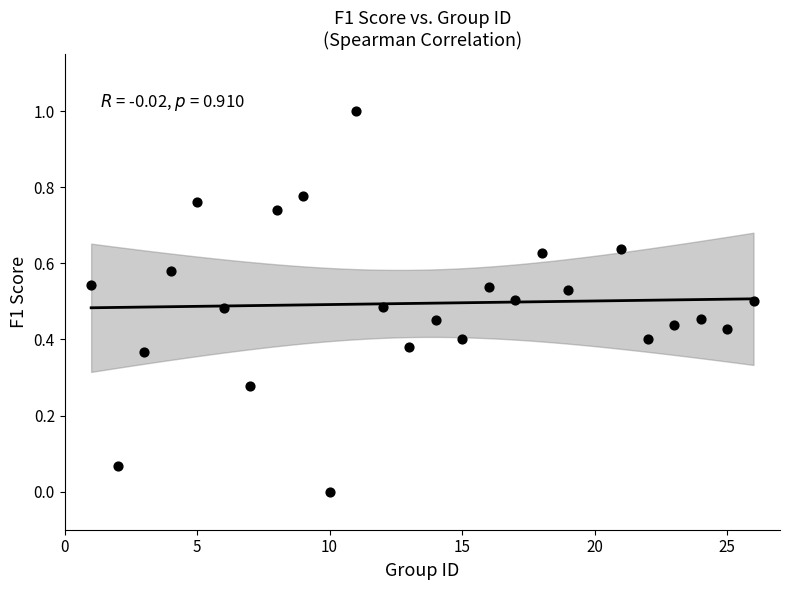

What is the range of X values (max minus min)?

25.0